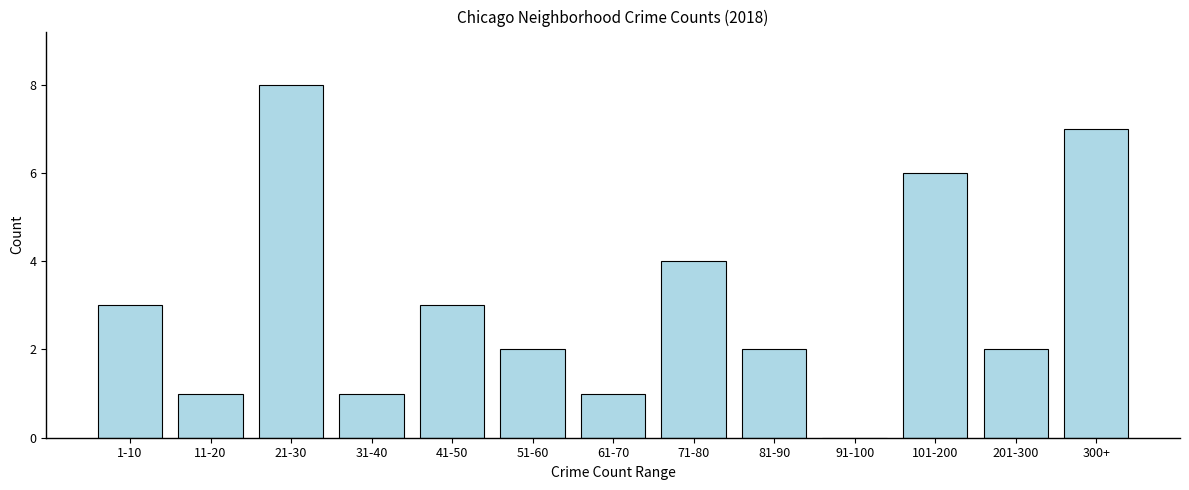

Reading left to right, list all the values displayed in this chart.

1-10=3	11-20=1	21-30=8	31-40=1	41-50=3	51-60=2	61-70=1	71-80=4	81-90=2	91-100=0	101-200=6	201-300=2	300+=7